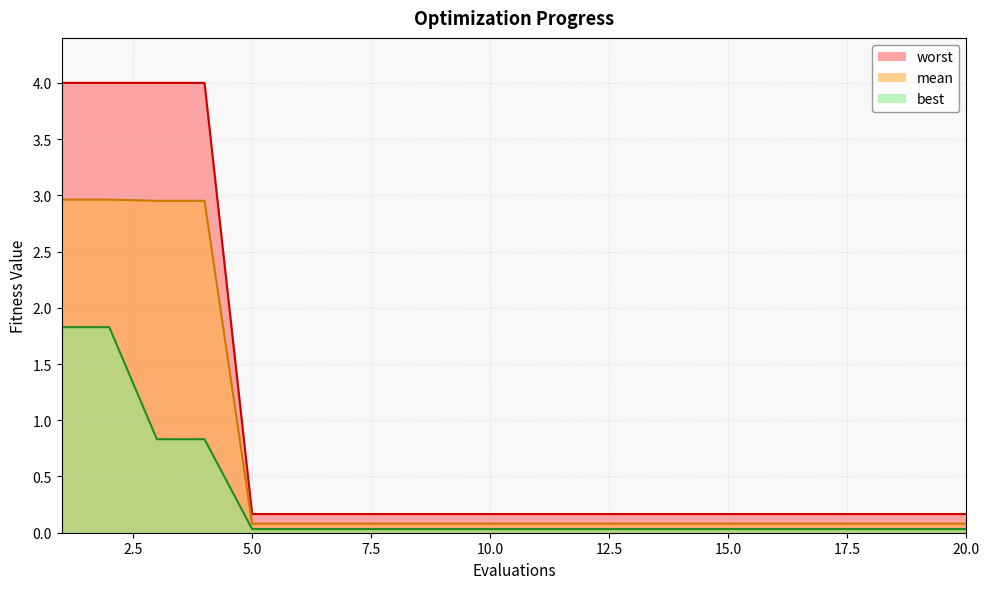

What is the total value across all series at 9?

0.3